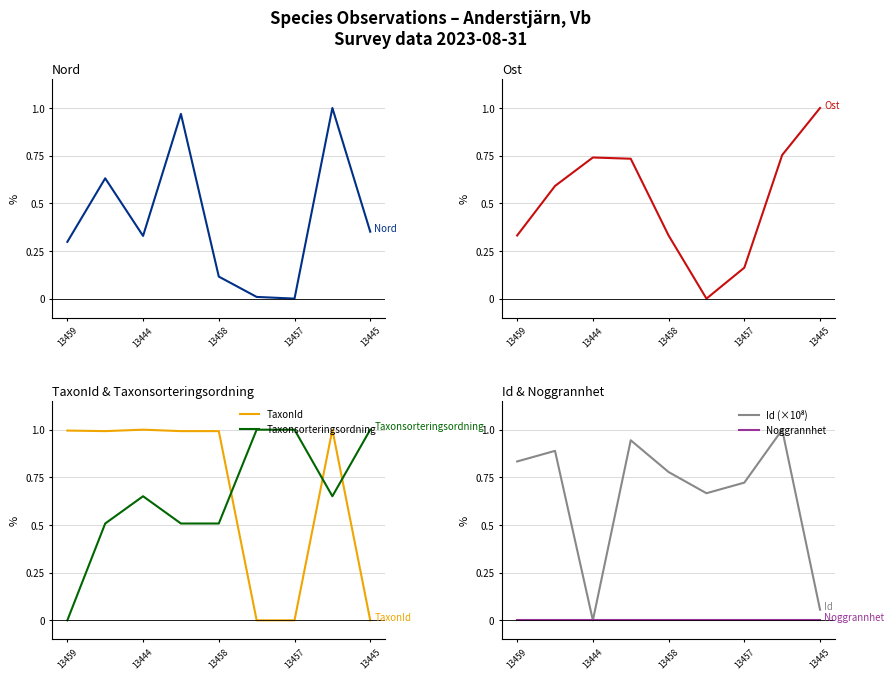

Rank the series by their maximum value, from highest to lowest.

Nord (×10⁶), Ost (×10⁵), TaxonId, Taxonsorteringsordning, Id (×10⁸), Noggrannhet